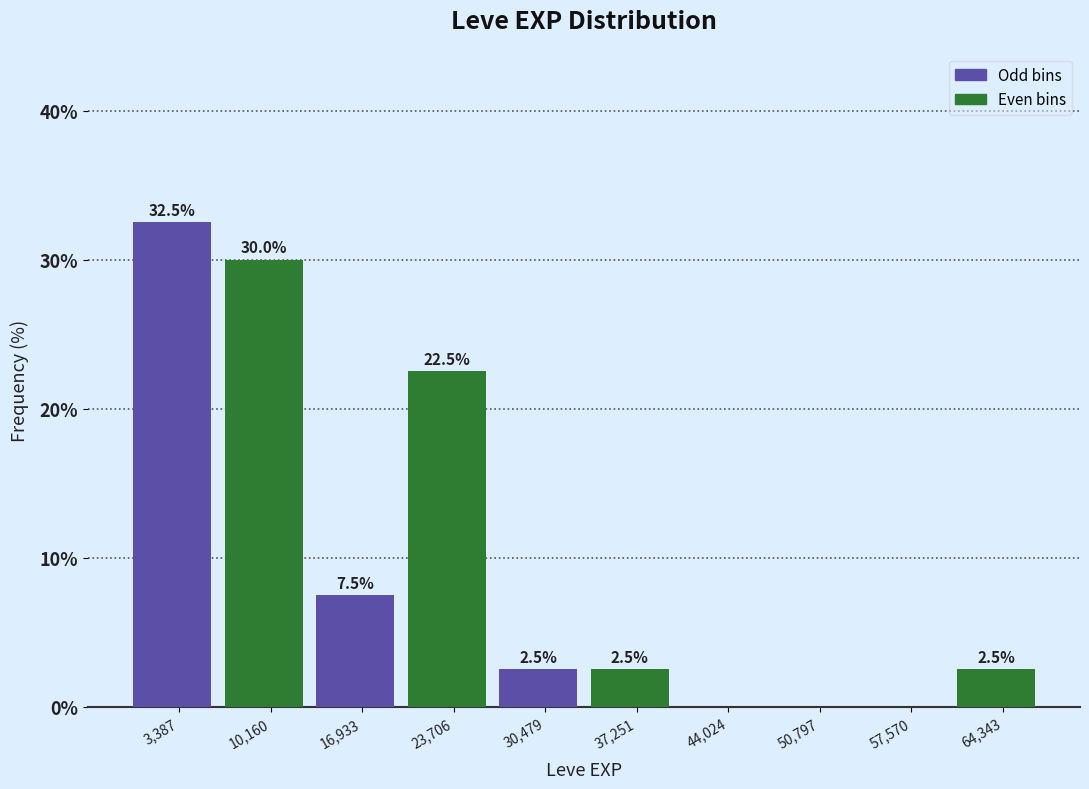

Which range on the x-axis has the tallest bar?

0 to 7000